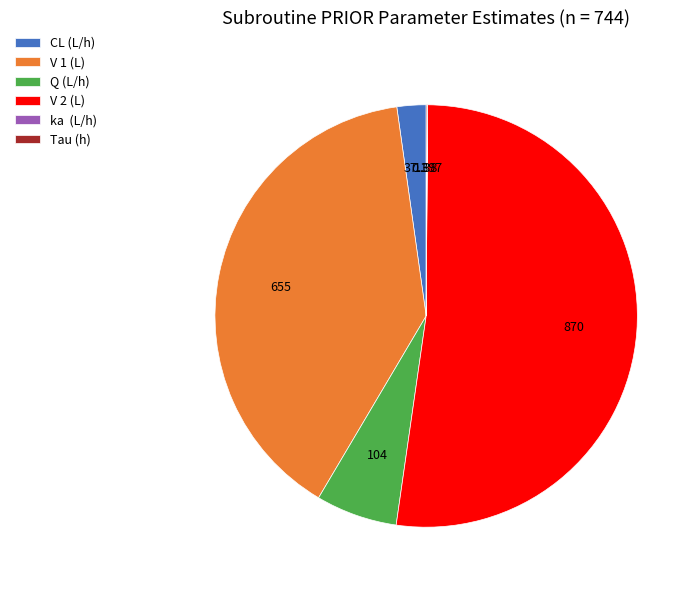

Is there any slice that represents more than half of the pie?

Yes